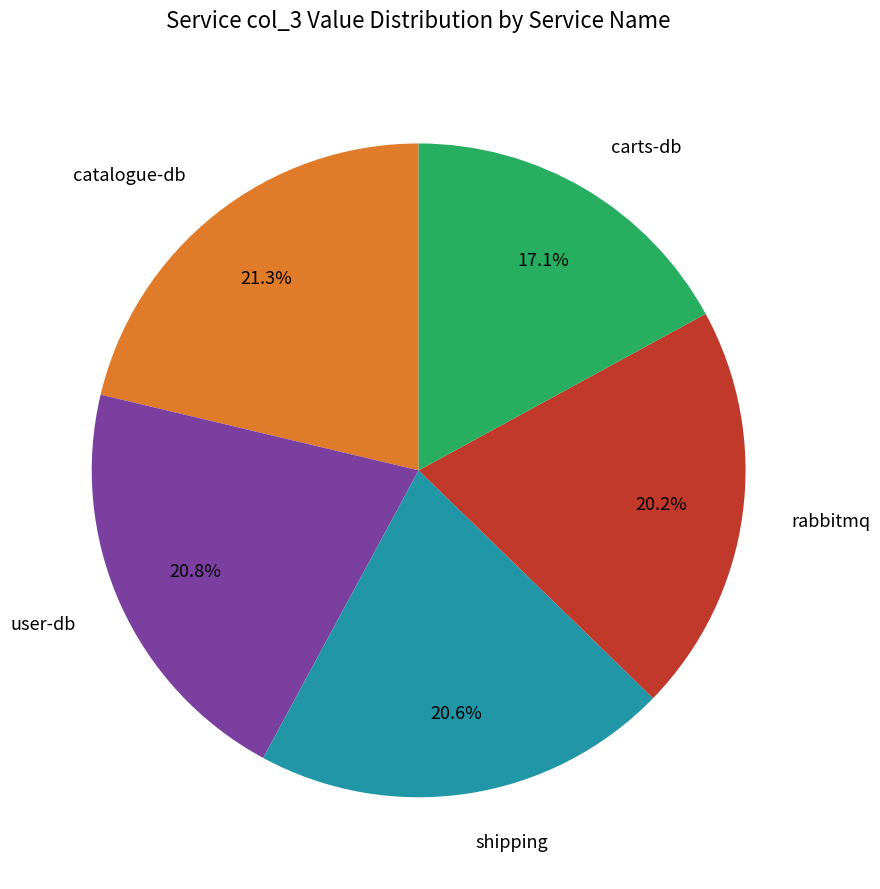

Is there any slice that represents more than half of the pie?

No